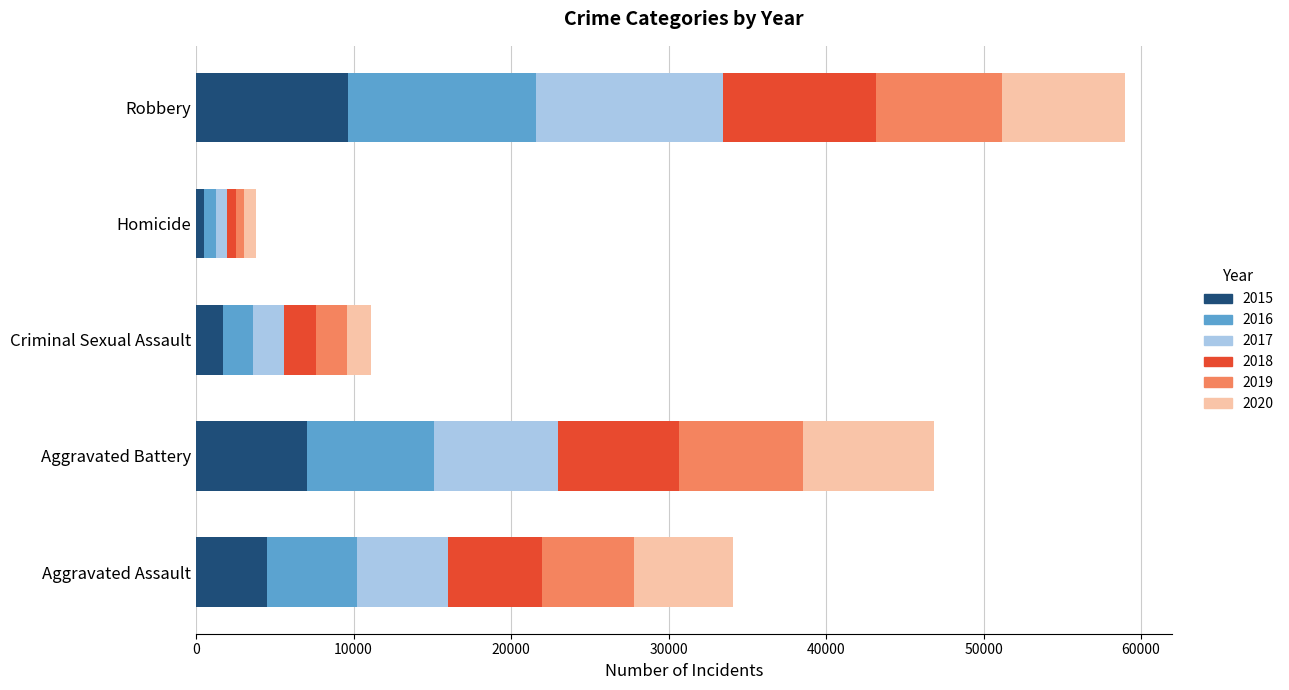

At which label does 2015 reach its peak?

Robbery